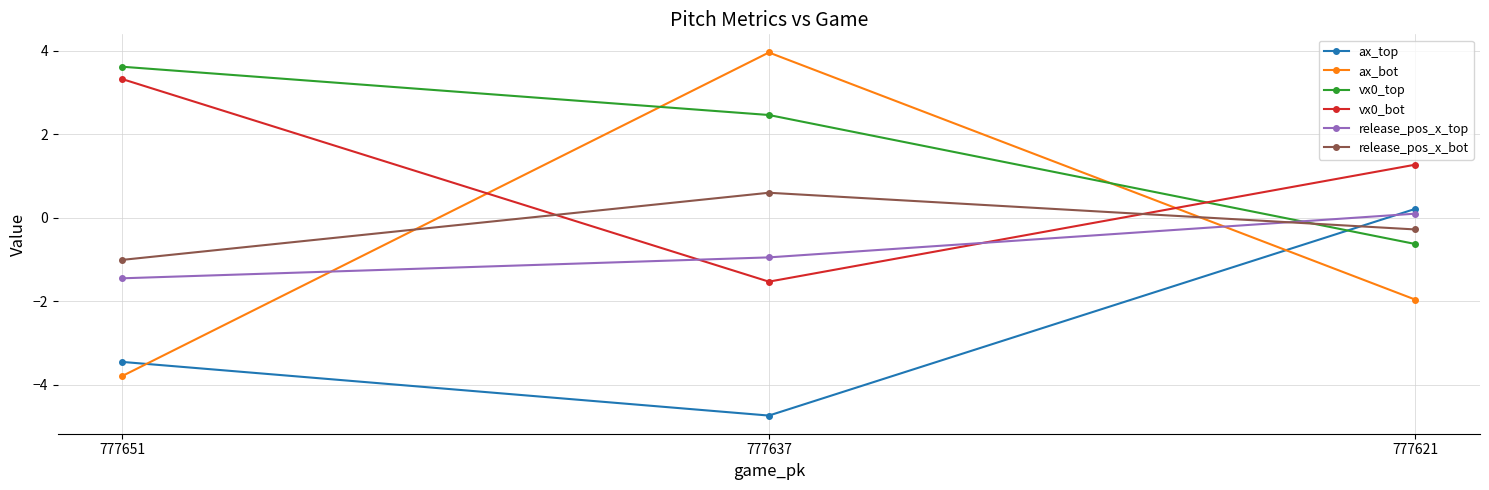

What is the maximum value shown in the chart?

4.0